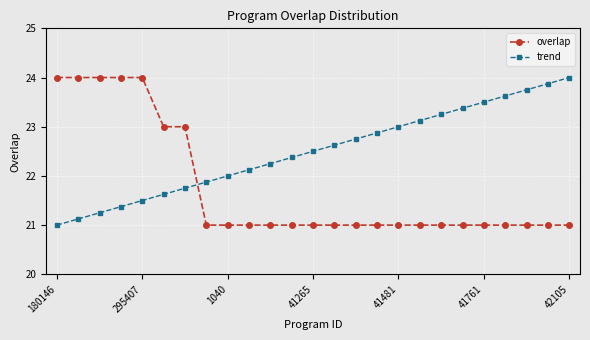

What is the greatest value displayed?

24.0